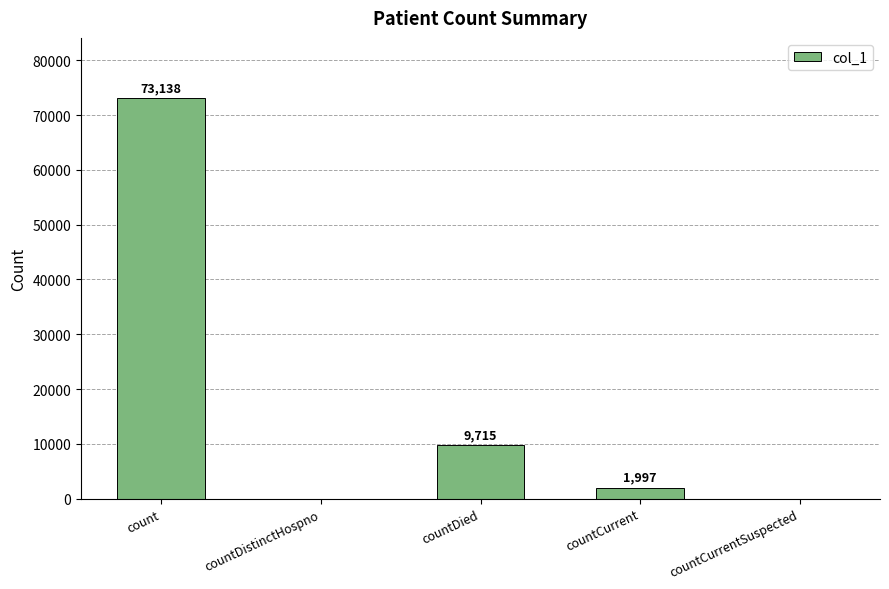

What is the change in value from countCurrent to countCurrentSuspected?

-1997